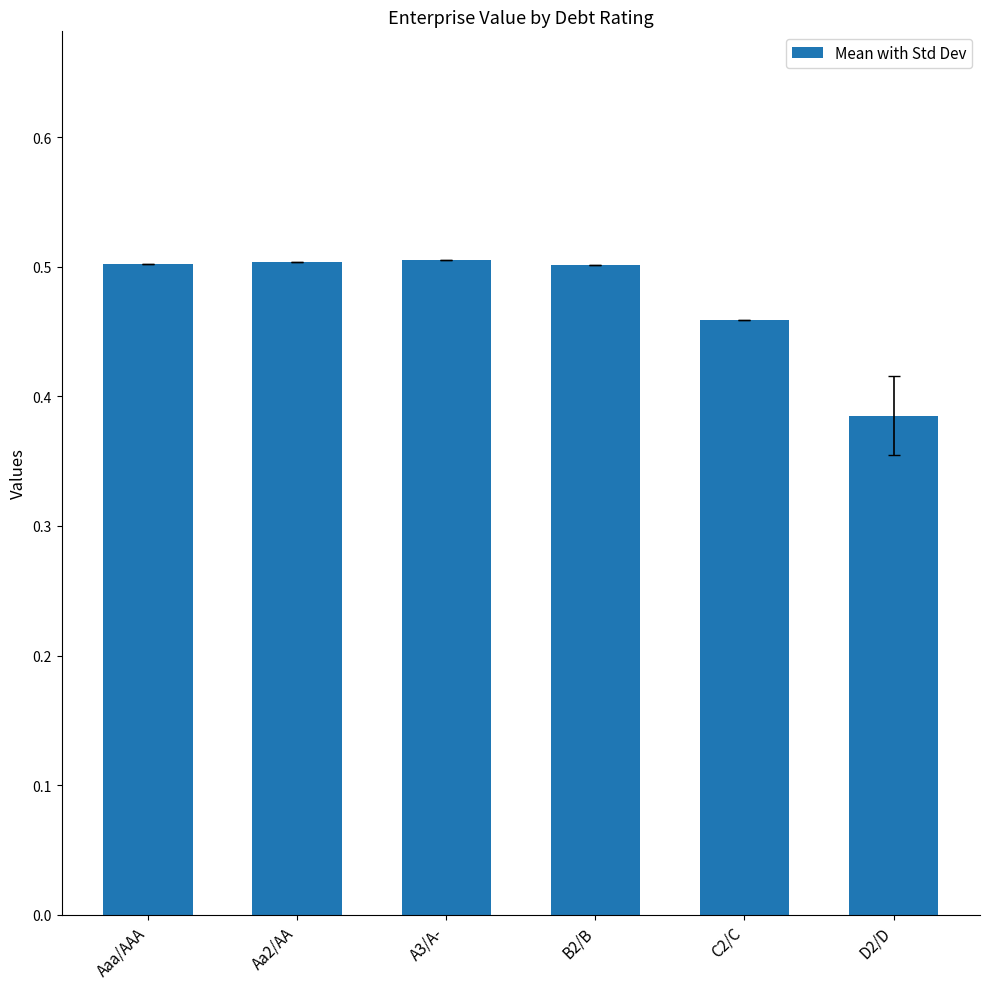

What position from the right is D2/D?

1